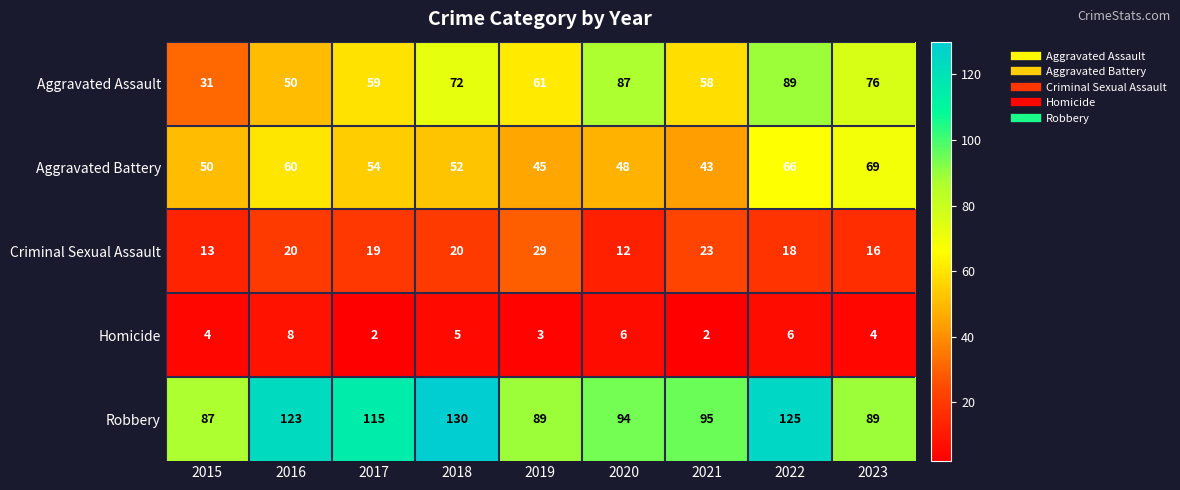

What is the sum of the Aggravated Battery values at 2015 and 2022?

116